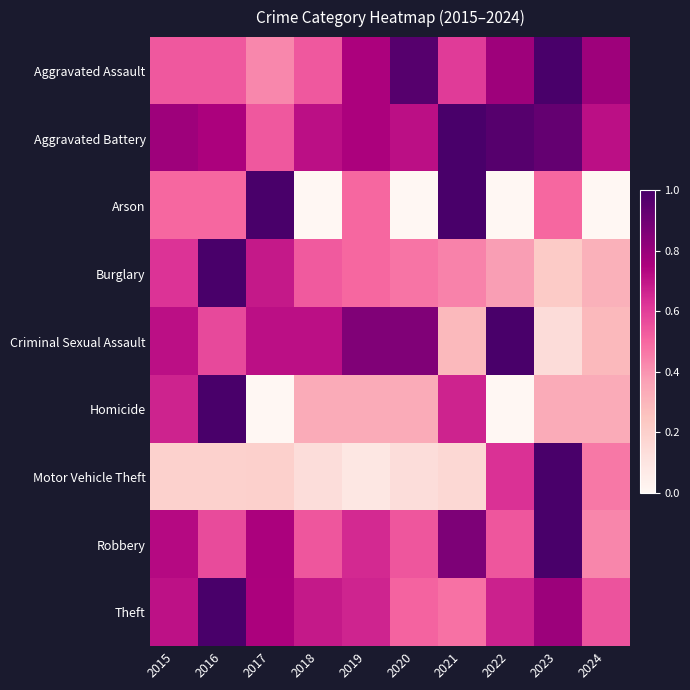

Reading left to right, extract all data points from this chart.

Aggravated Assault: 2015=0.5	2016=0.5	2017=0.4	2018=0.5	2019=0.8	2020=1.0	2021=0.6	2022=0.8	2023=1.0	2024=0.8
Aggravated Battery: 2015=0.8	2016=0.8	2017=0.5	2018=0.7	2019=0.8	2020=0.7	2021=1.0	2022=1.0	2023=0.9	2024=0.7
Arson: 2015=0.5	2016=0.5	2017=1.0	2018=0.0	2019=0.5	2020=0.0	2021=1.0	2022=0.0	2023=0.5	2024=0.0
Burglary: 2015=0.6	2016=1.0	2017=0.7	2018=0.5	2019=0.5	2020=0.5	2021=0.4	2022=0.4	2023=0.2	2024=0.3
Criminal Sexual Assault: 2015=0.7	2016=0.6	2017=0.7	2018=0.7	2019=0.9	2020=0.9	2021=0.3	2022=1.0	2023=0.1	2024=0.3
Homicide: 2015=0.7	2016=1.0	2017=0.0	2018=0.3	2019=0.3	2020=0.3	2021=0.7	2022=0.0	2023=0.3	2024=0.3
Motor Vehicle Theft: 2015=0.2	2016=0.2	2017=0.2	2018=0.1	2019=0.1	2020=0.1	2021=0.2	2022=0.6	2023=1.0	2024=0.5
Robbery: 2015=0.7	2016=0.6	2017=0.8	2018=0.5	2019=0.6	2020=0.5	2021=0.9	2022=0.5	2023=1.0	2024=0.4
Theft: 2015=0.7	2016=1.0	2017=0.8	2018=0.7	2019=0.7	2020=0.5	2021=0.5	2022=0.7	2023=0.8	2024=0.5